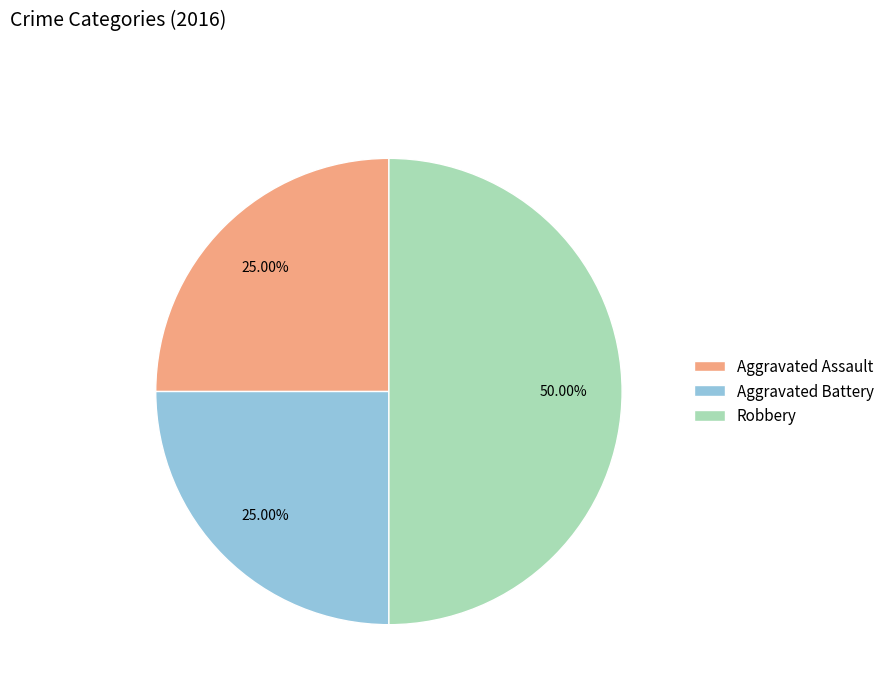

True or false: Aggravated Battery accounts for 36% of the total.

False